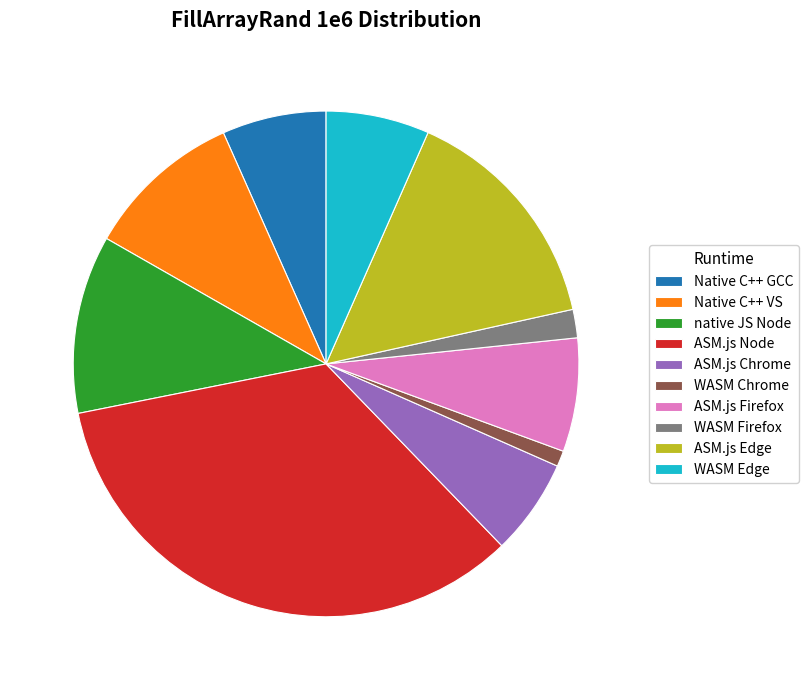

What is the largest slice in the pie chart?

ASM.js Node